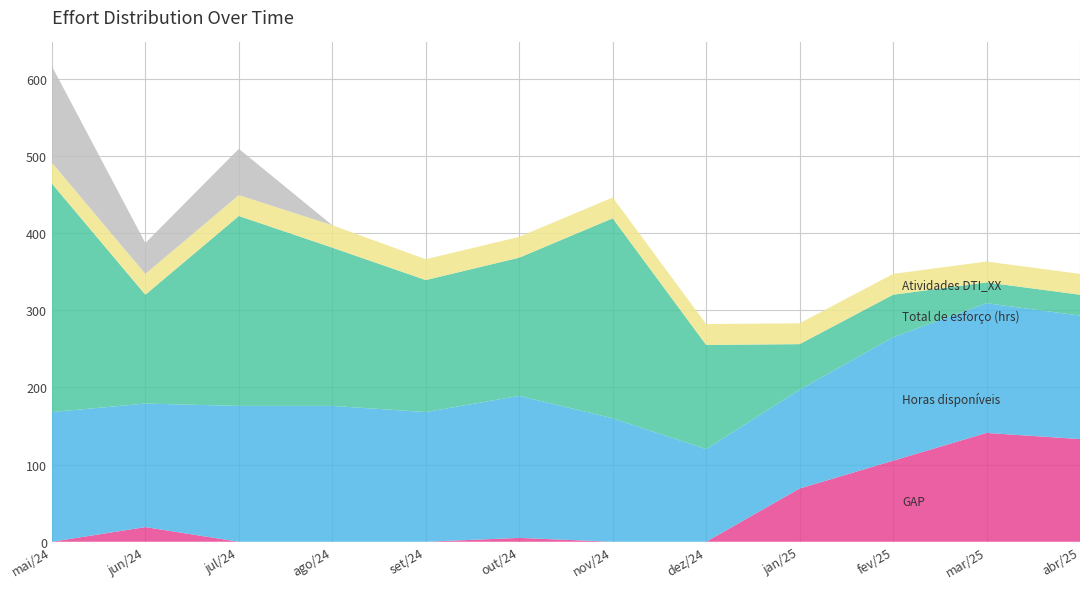

Reading right to left, what are all the values shown in this chart?

GAP: 133	141	105	69	-15	-99	5	-3	-29	-70	19	-128
Horas disponíveis: 160	168	160	128	120	160	184	168	176	176	160	168
Total de esforço (hrs): 27	27	55	59	135	259	179	171	205	246	141	296
Atividades DTI_XX: 27	27	27	27	27	27	27	27	29	27	27	27
Marathon Program: 0	0	0	0	0	0	0	0	0	60	40	125